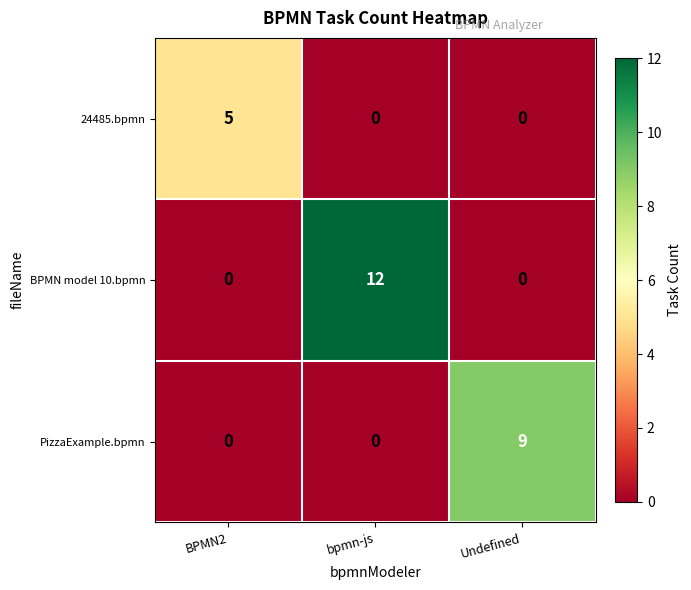

Which category has the highest value in the PizzaExample.bpmn series?

Undefined